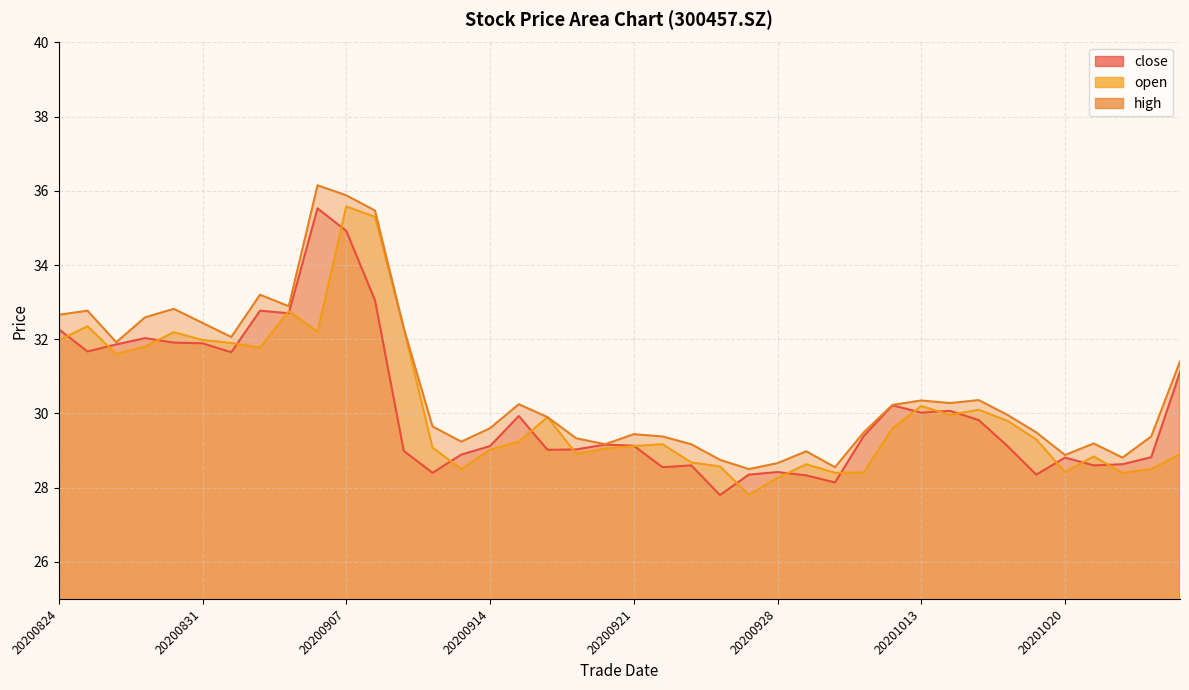

What is the maximum value for close?

35.5